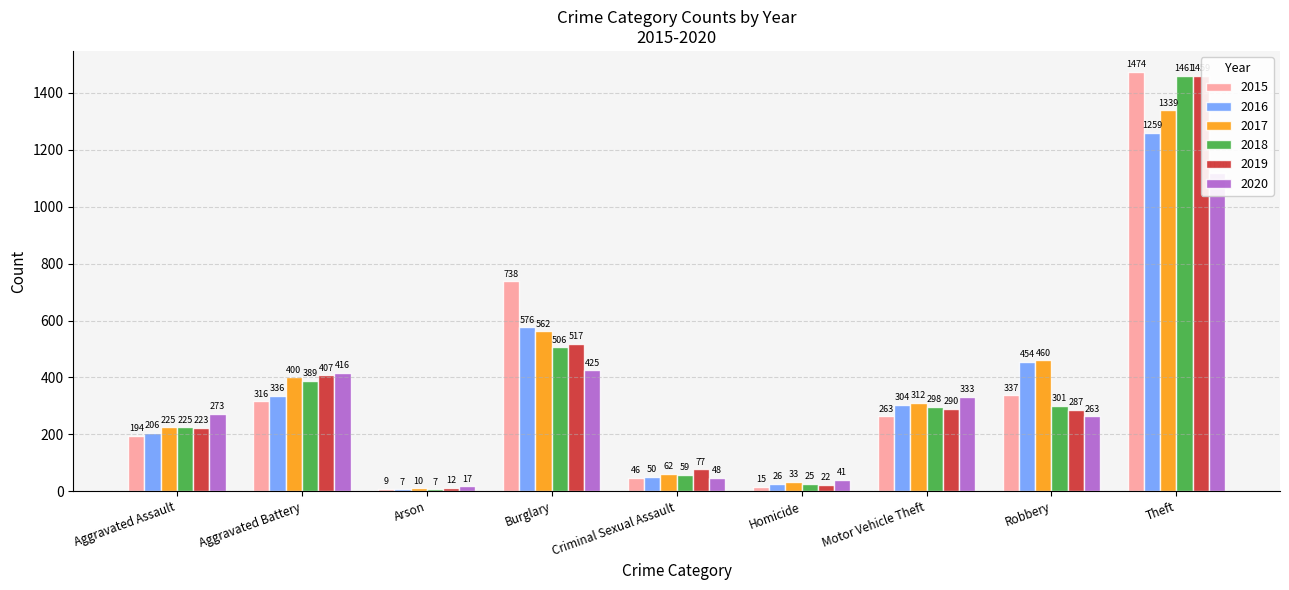

Rank the series by their maximum value, from lowest to highest.

2020, 2016, 2017, 2019, 2018, 2015